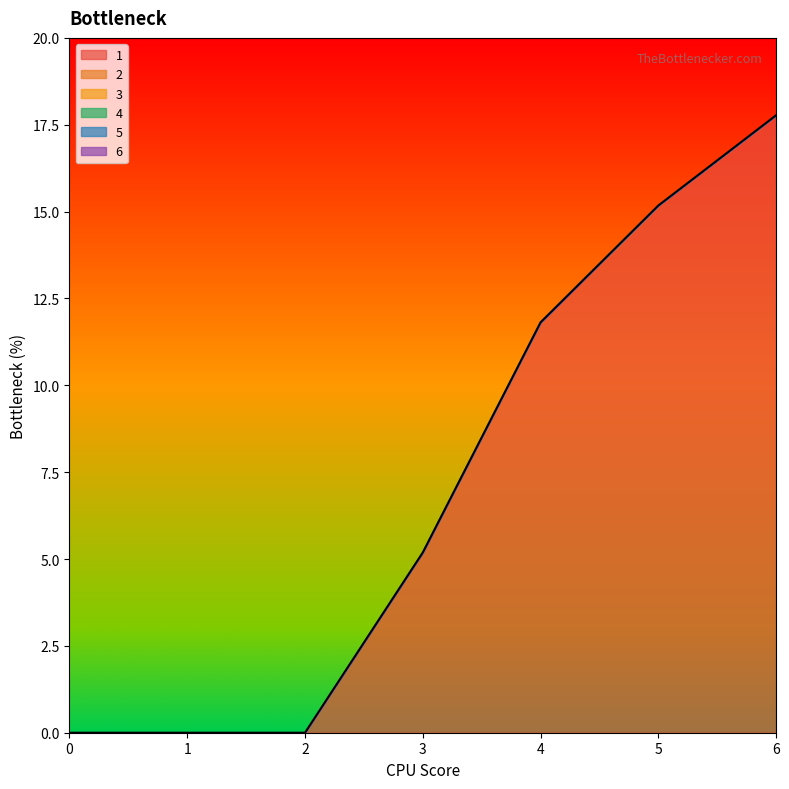

Reading left to right, transcribe all the data shown in this chart.

1: 0.0	0.0	0.0	5.2	11.8	15.2	17.8
2: 0.0	0.0	0.0	0.0	0.0	0.0	0.0
3: 0.0	0.0	0.0	0.0	0.0	0.0	0.0
4: 0.0	0.0	0.0	0.0	0.0	0.0	0.0
5: 0.0	0.0	0.0	0.0	0.0	0.0	0.0
6: 0.0	0.0	0.0	0.0	0.0	0.0	0.0